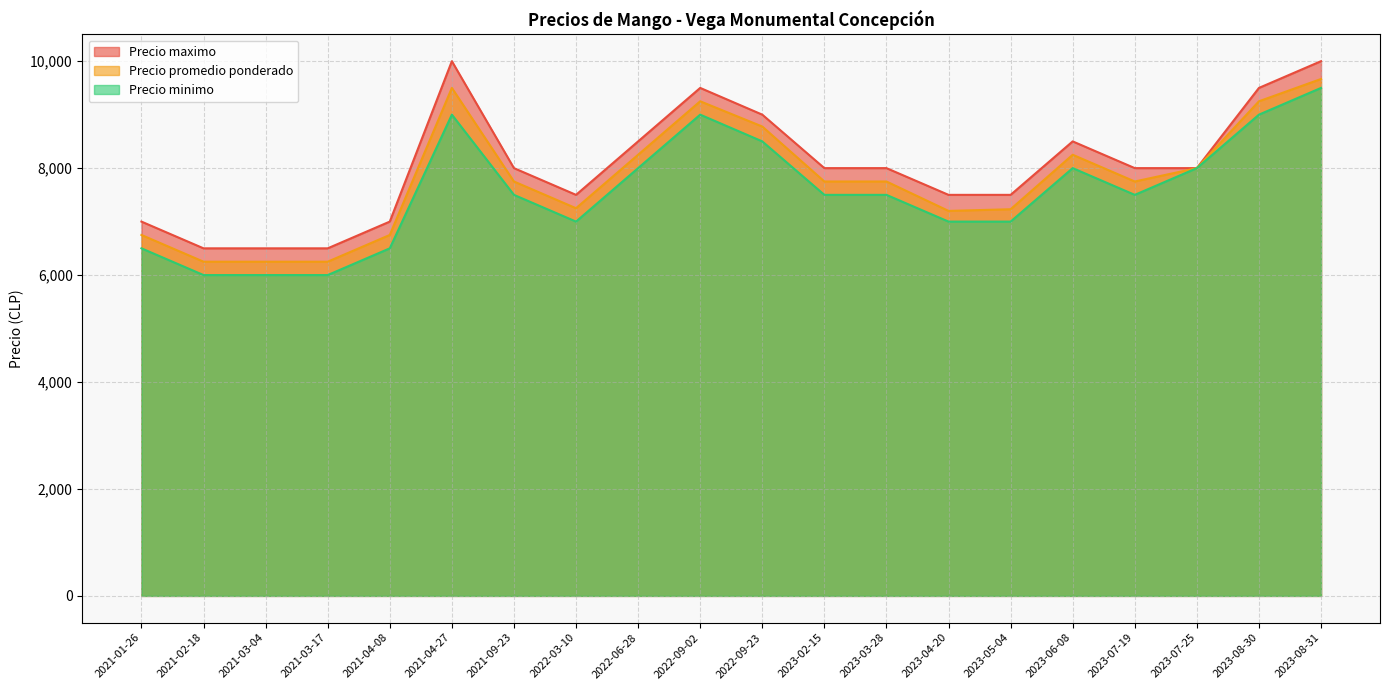

What is the sum of all Precio minimo values?

151000